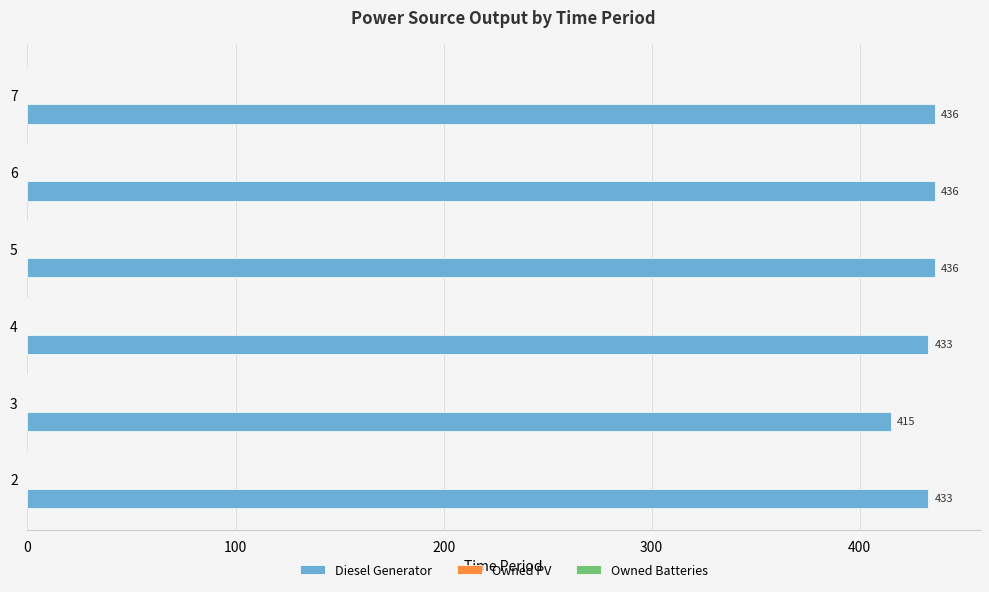

Reading bottom to top, what are all the values shown in this chart?

2=433	3=415	4=433	5=436	6=436	7=436